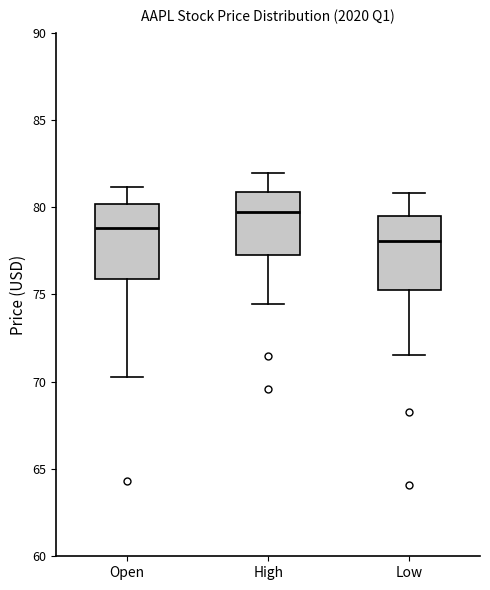

Reading left to right, read every box against the y-axis: the position of its median line, the range the box covers, and the ends of its whiskers. The values are not printed on the chart, so give them approximately, as read against the axis.

Open: median 79.0, box 76.0 to 80.0, whiskers 70.5 to 81.0
High: median 79.5, box 77.0 to 81.0, whiskers 74.5 to 82.0
Low: median 78.0, box 75.5 to 79.5, whiskers 71.5 to 81.0